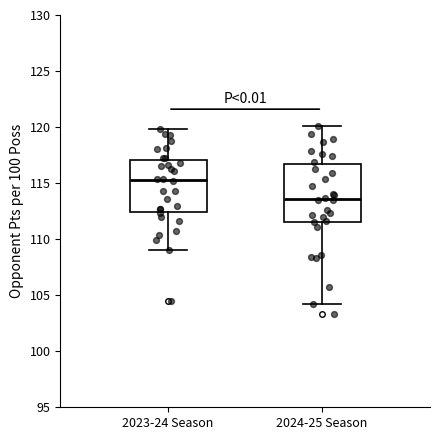

Which box is the tallest, from its lower edge to its upper edge?

2024-25 Season